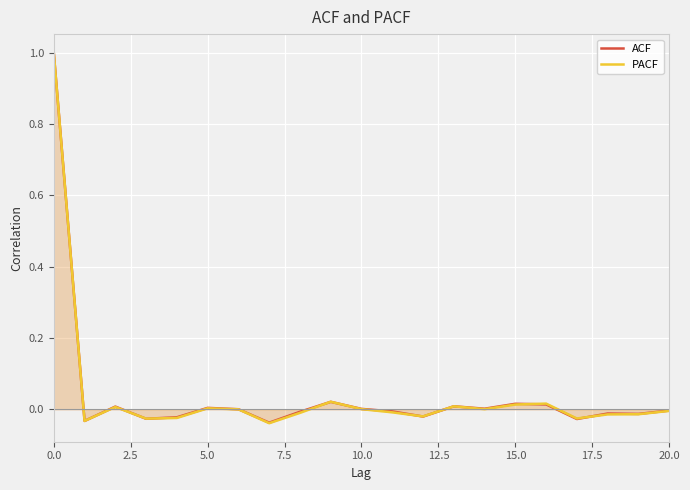

What is the maximum value shown in the chart?

1.0